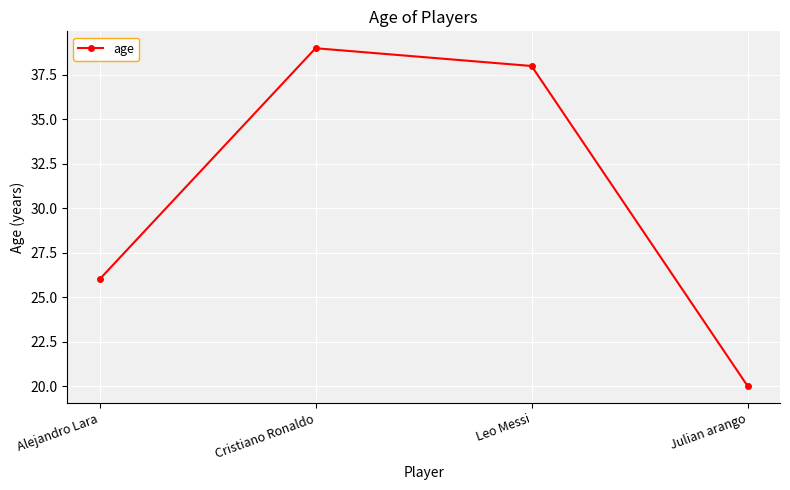

What is the average value?

31